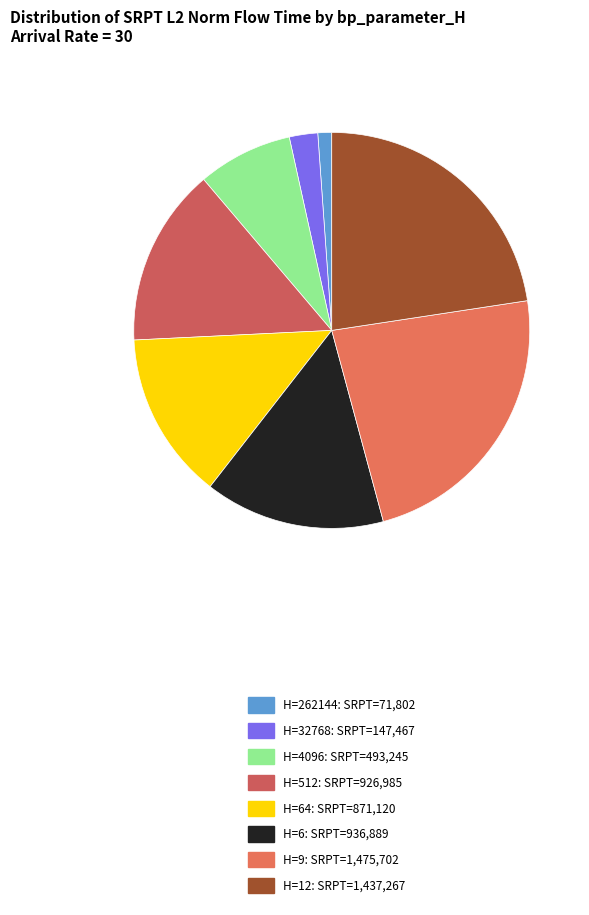

How many slices are in this pie chart?

8